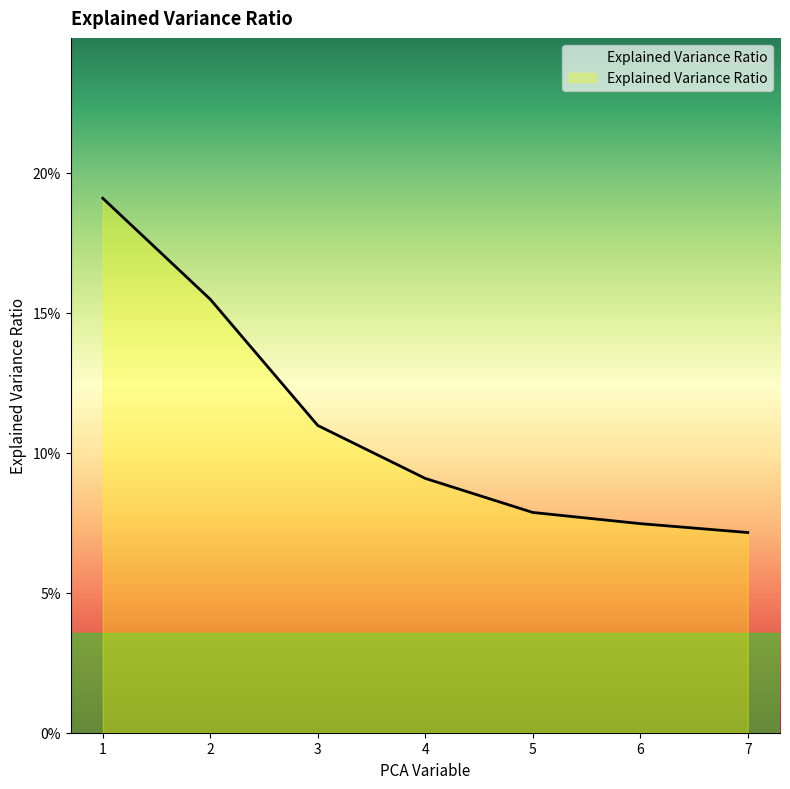

Reading right to left, list all the values displayed in this chart.

0.1	0.1	0.1	0.1	0.1	0.2	0.2